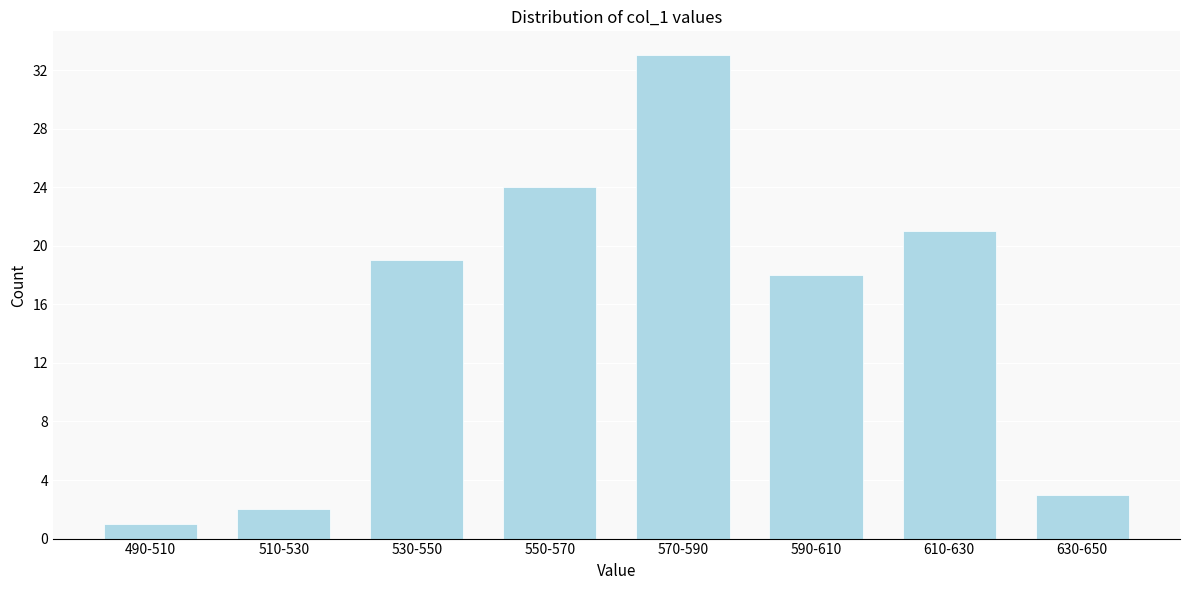

Reading right to left, list all the values displayed in this chart.

630-650=3	610-630=21	590-610=18	570-590=33	550-570=24	530-550=19	510-530=2	490-510=1